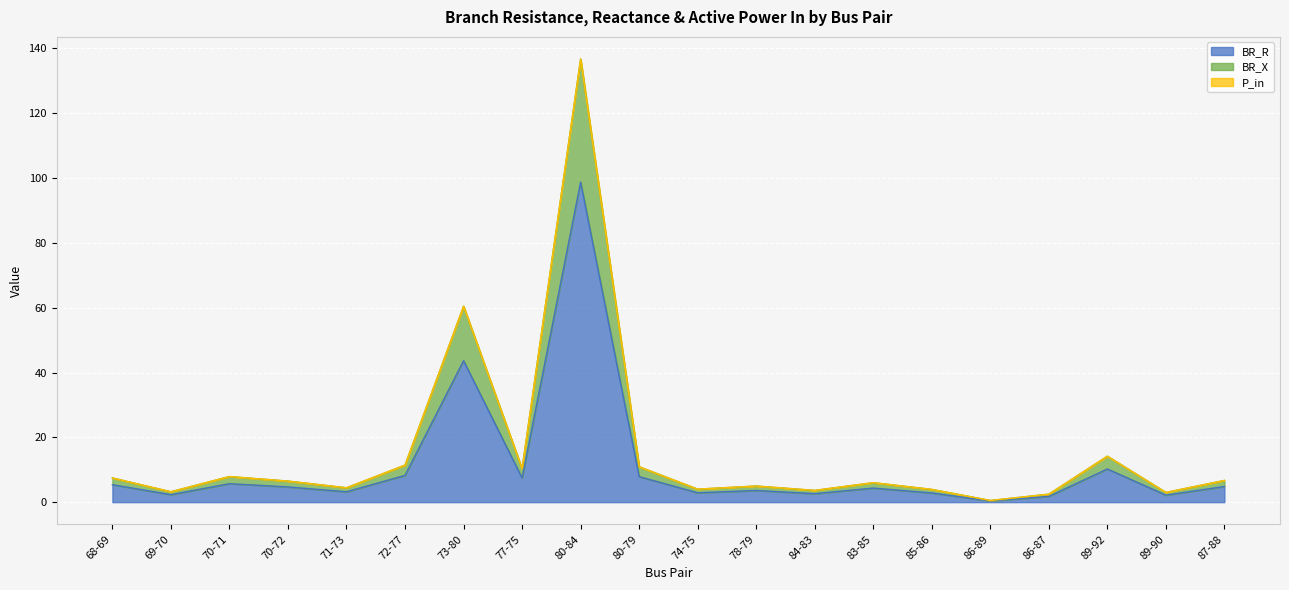

At which category is the sum across all series the highest?

80-84